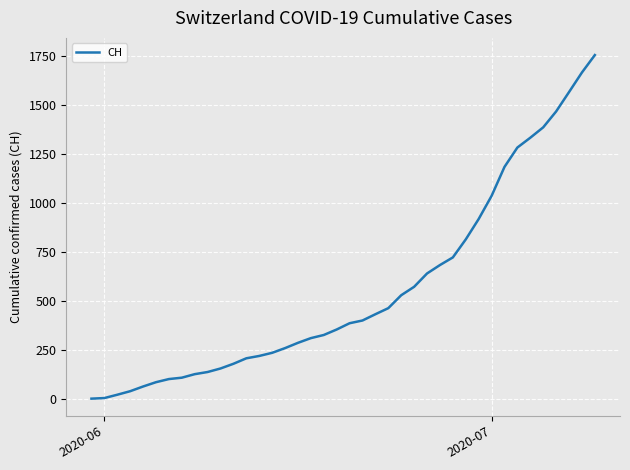

What is the difference between the maximum and minimum values?

1754